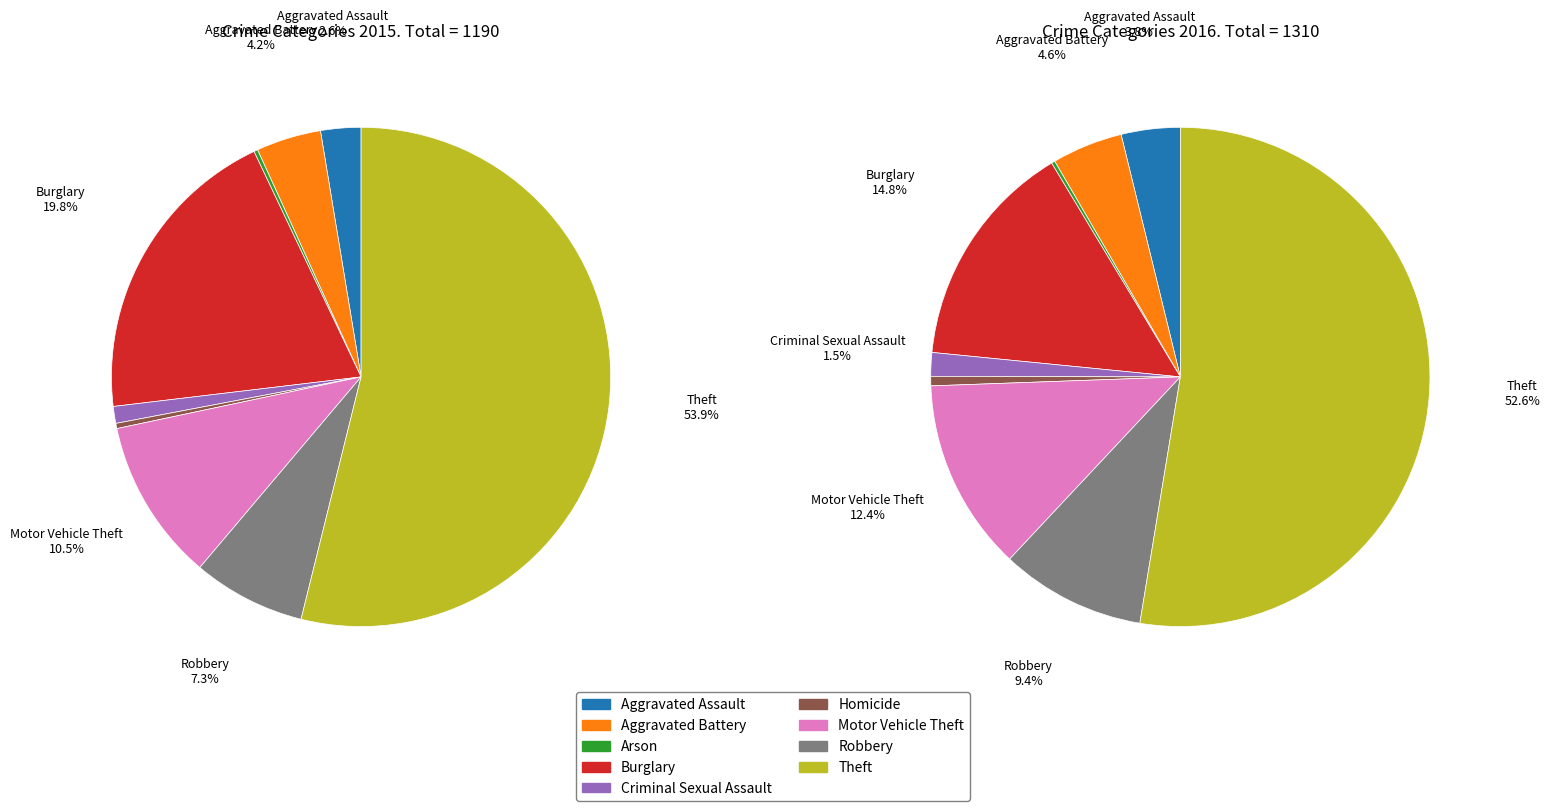

To the nearest percent, what is the combined percentage of Robbery and Theft?

61%